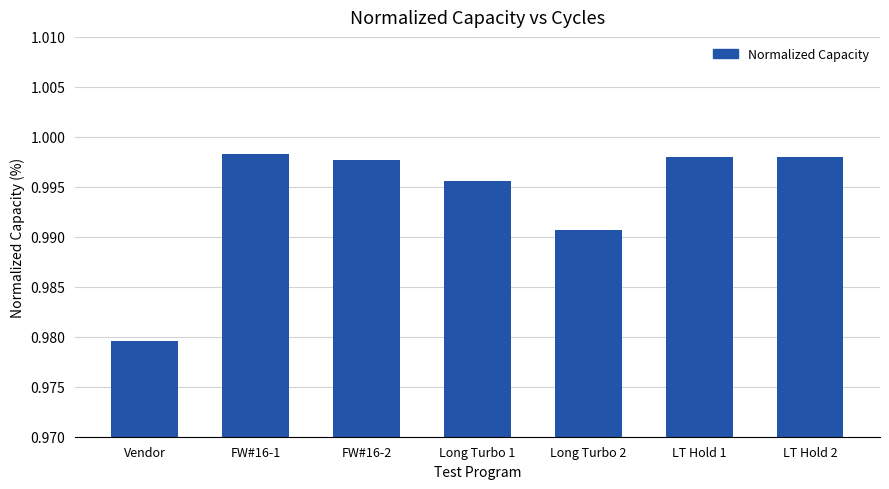

At which category does the chart reach its minimum across all series?

Vendor